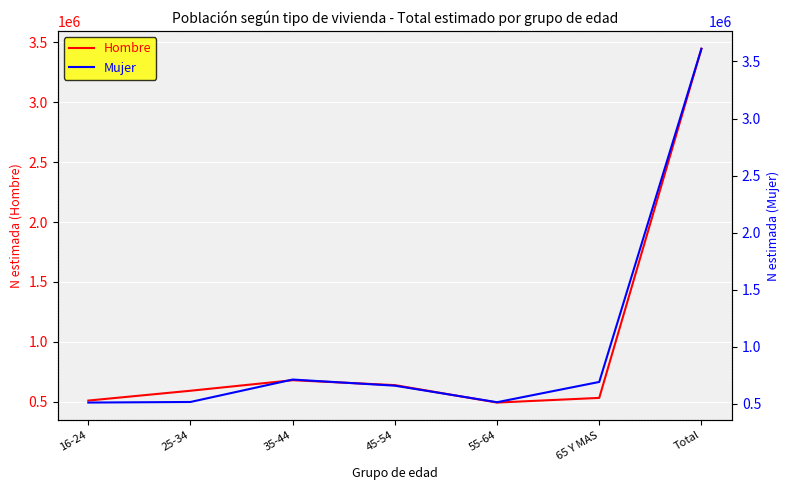

True or false: Mujer and Hombre cross at least once.

True